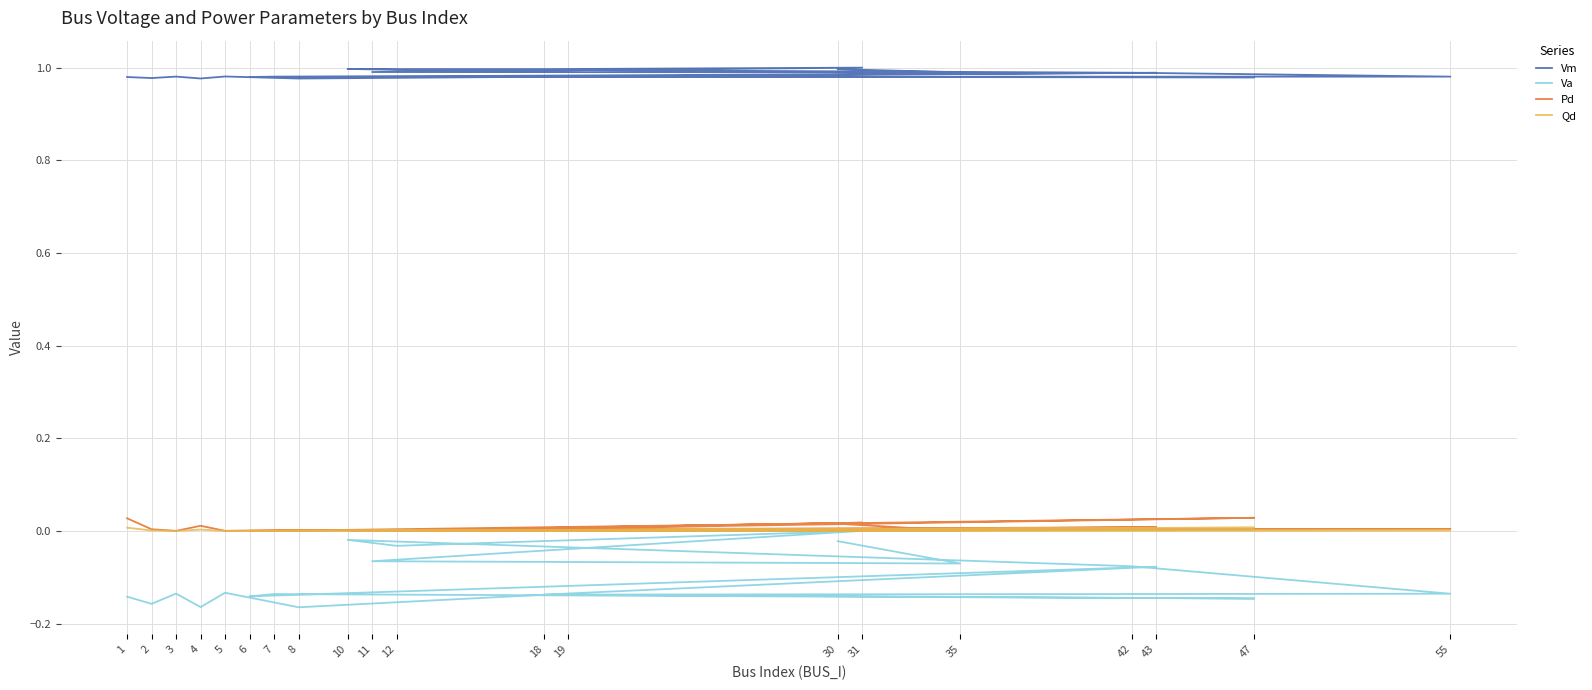

Which category has the lowest value across all series?

8